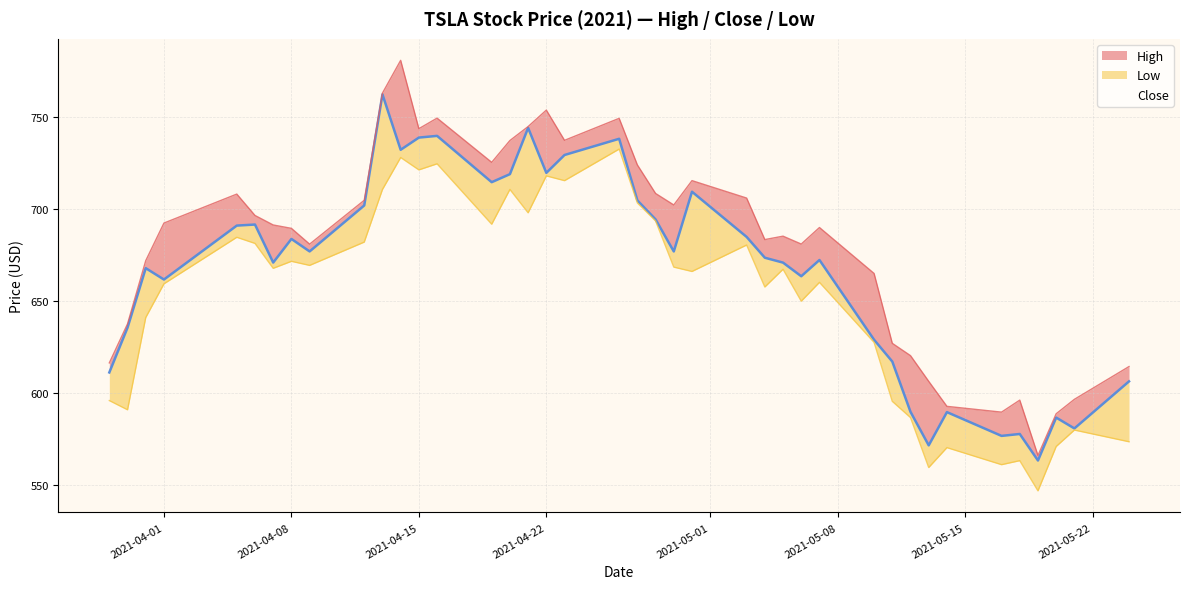

How many interior local valleys (lower than both neighbors) does the data have?

12